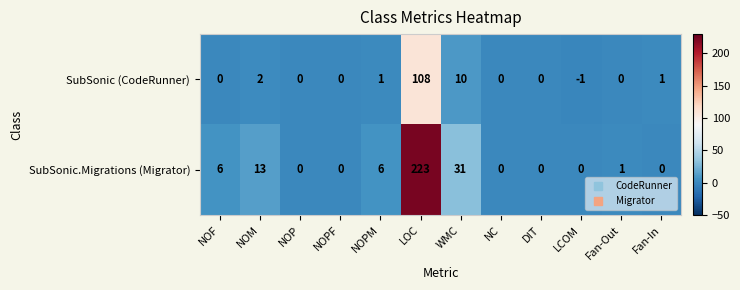

Between NOF and WMC, which series saw the biggest shift?

SubSonic.Migrations (Migrator)